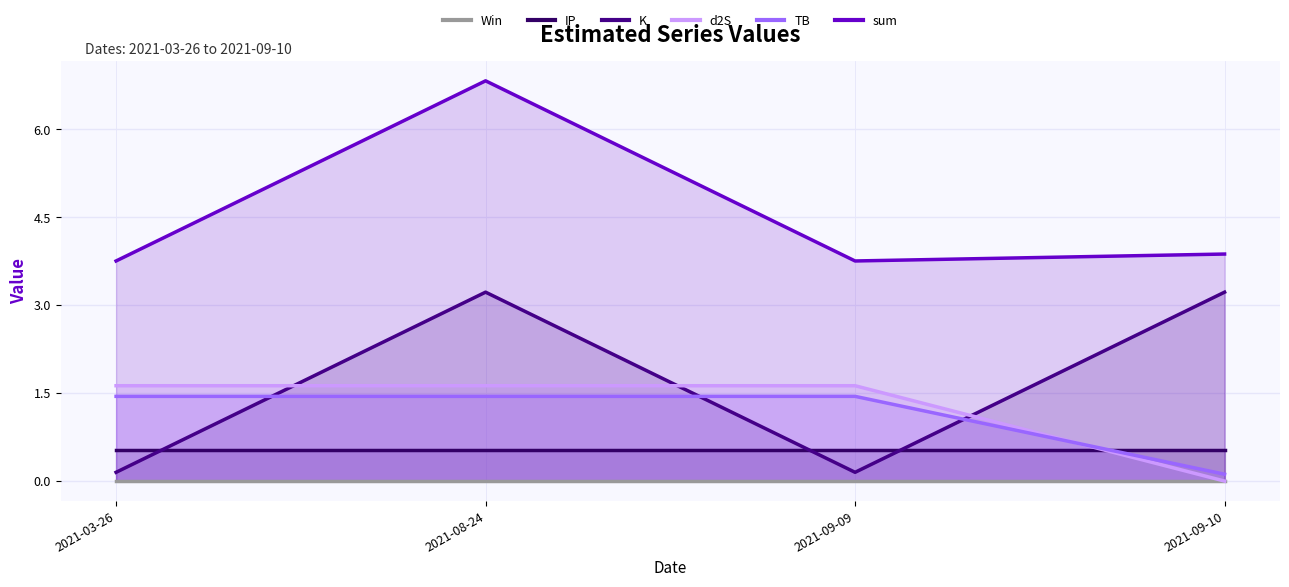

Reading left to right, extract all data points from this chart.

Win: 0.0	0.0	0.0	0.0
IP: 0.5	0.5	0.5	0.5
K: 0.1	3.2	0.1	3.2
d2S: 1.6	1.6	1.6	0.0
TB: 1.4	1.4	1.4	0.1
sum: 3.8	6.8	3.8	3.9